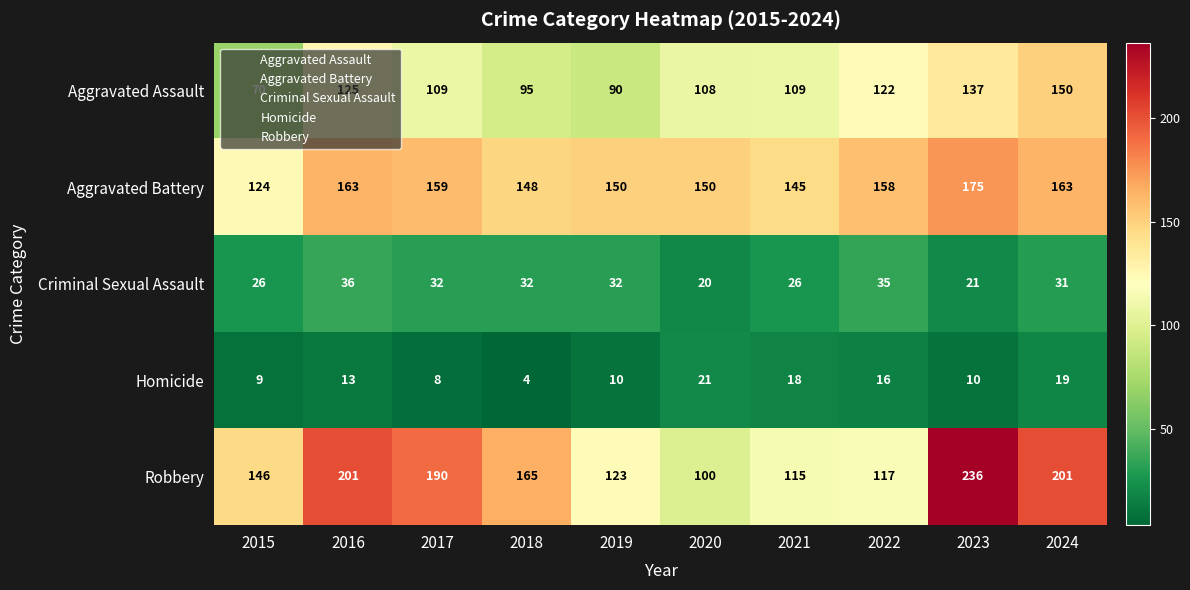

List the series in order of their peak value, lowest first.

Homicide, Criminal Sexual Assault, Aggravated Assault, Aggravated Battery, Robbery